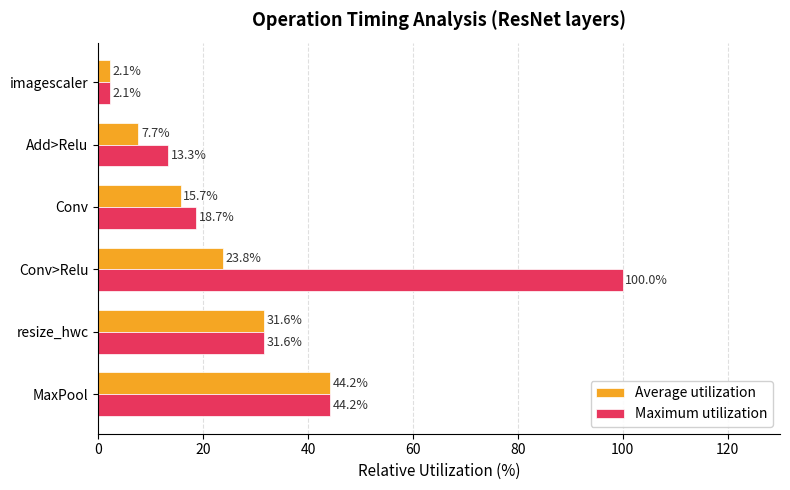

Which series has the widest spread of values?

Maximum utilization